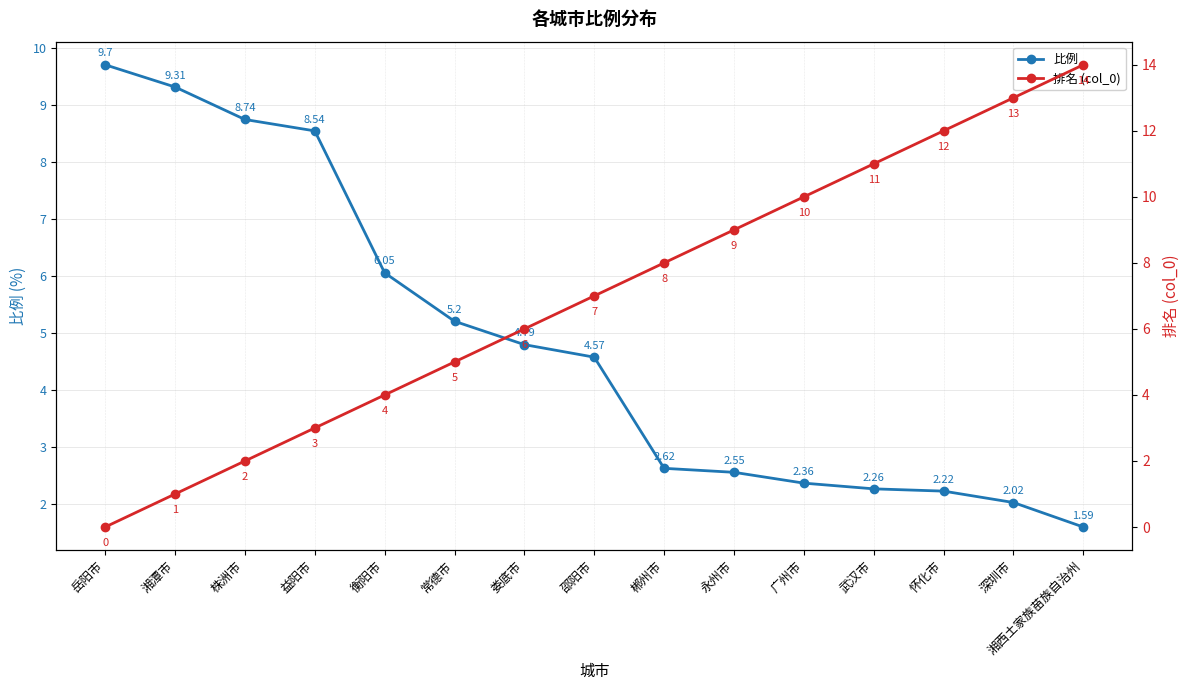

Which series has the largest range (max minus min)?

排名 (col_0)